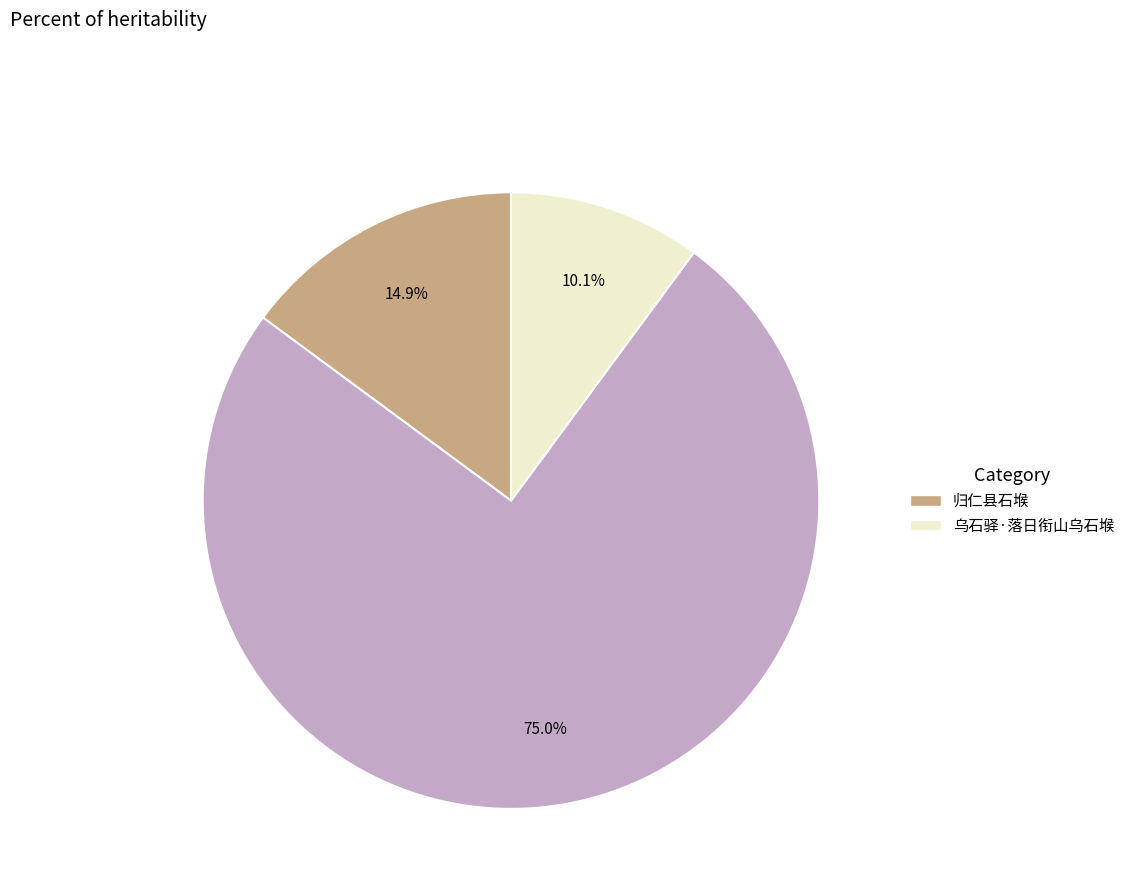

Is there a majority slice in this chart?

Yes